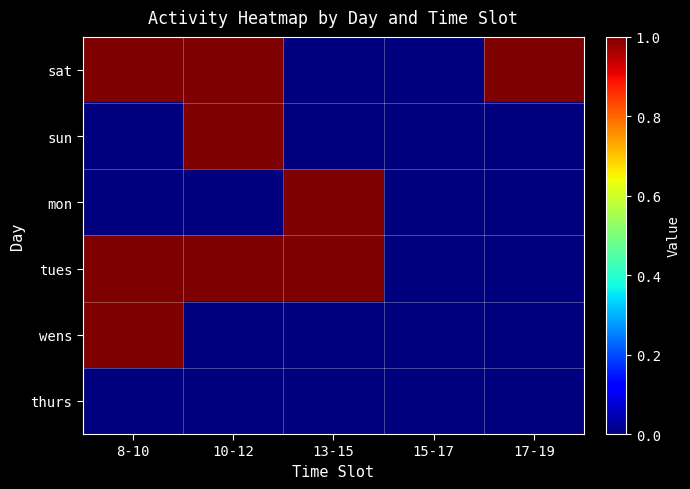

What is the total value across all series at 17-19?

1